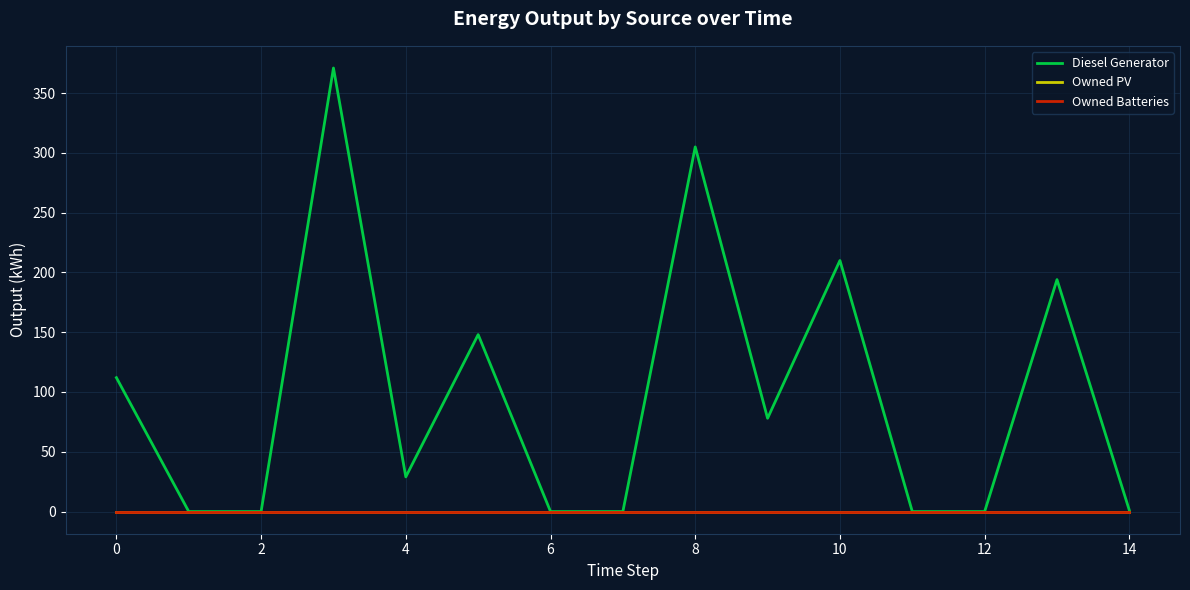

True or false: Owned Batteries and Diesel Generator intersect in this chart.

False